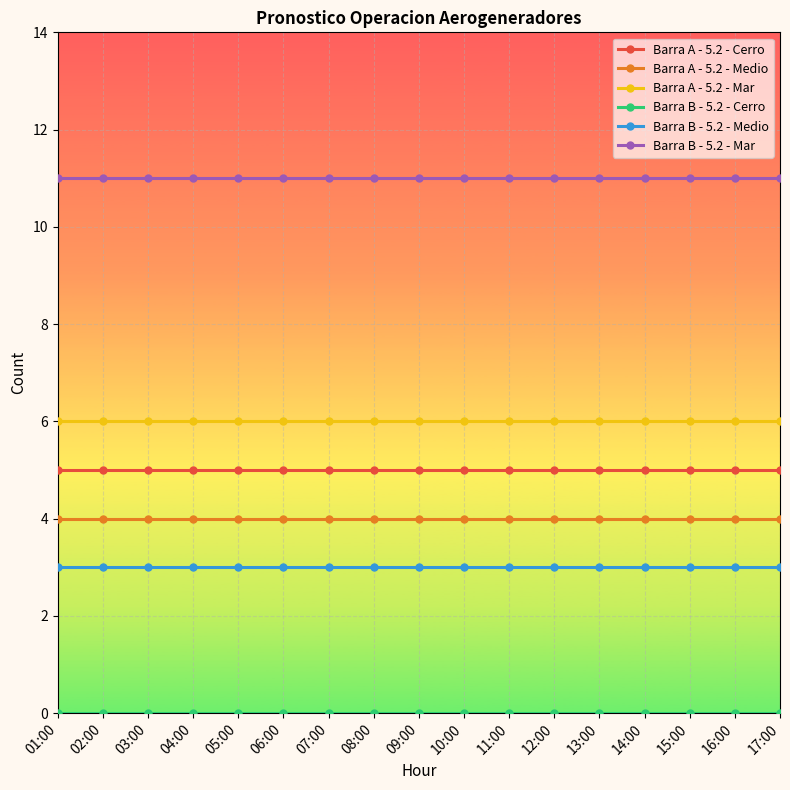

What is the approximate value of Barra B - 5.2 - Medio at 06:00?

3